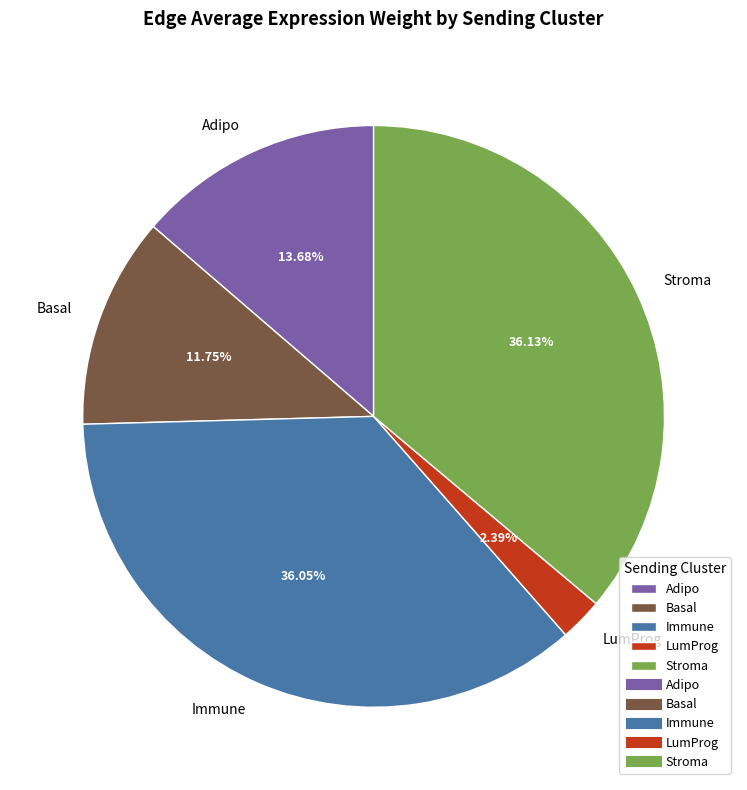

Is it true that Adipo is 14% of the pie?

True